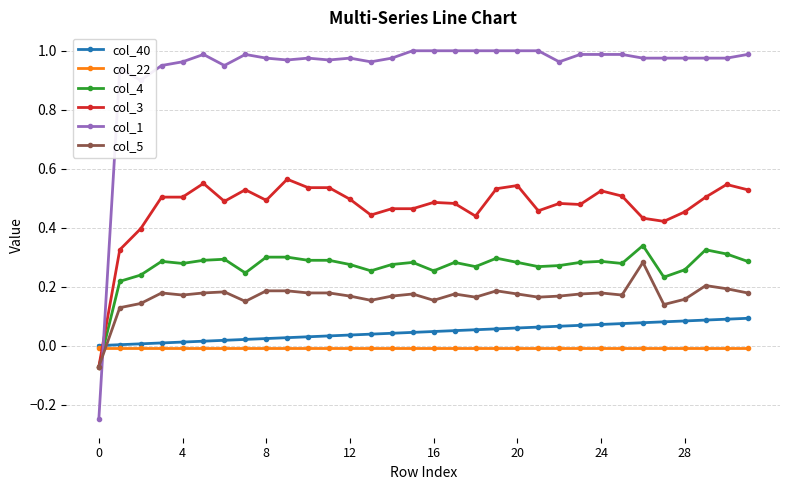

Which series ends up on top after the final intersection of col_22 and col_1?

col_1